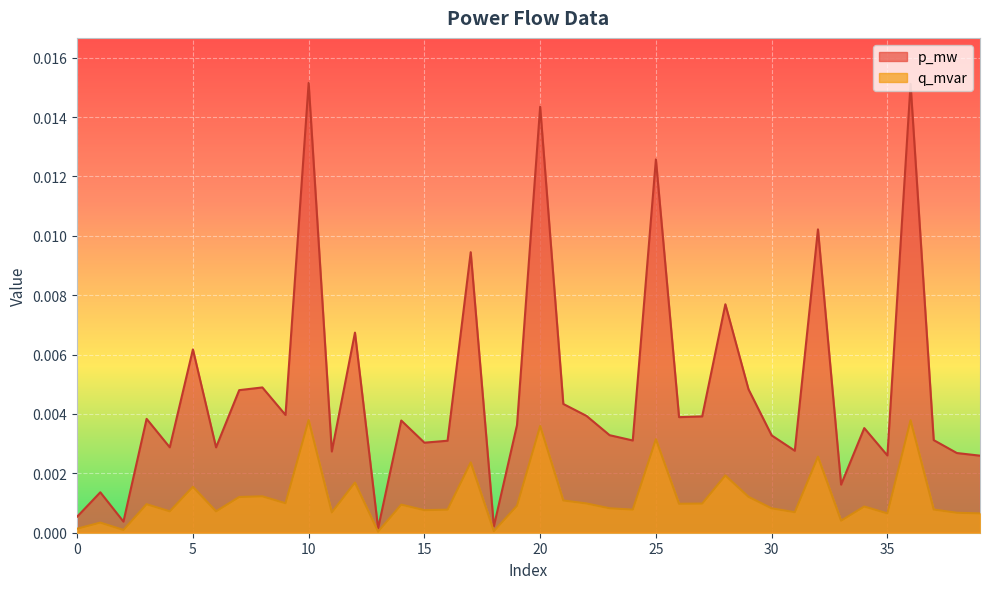

How many interior local peaks does the p_mw series have?

14